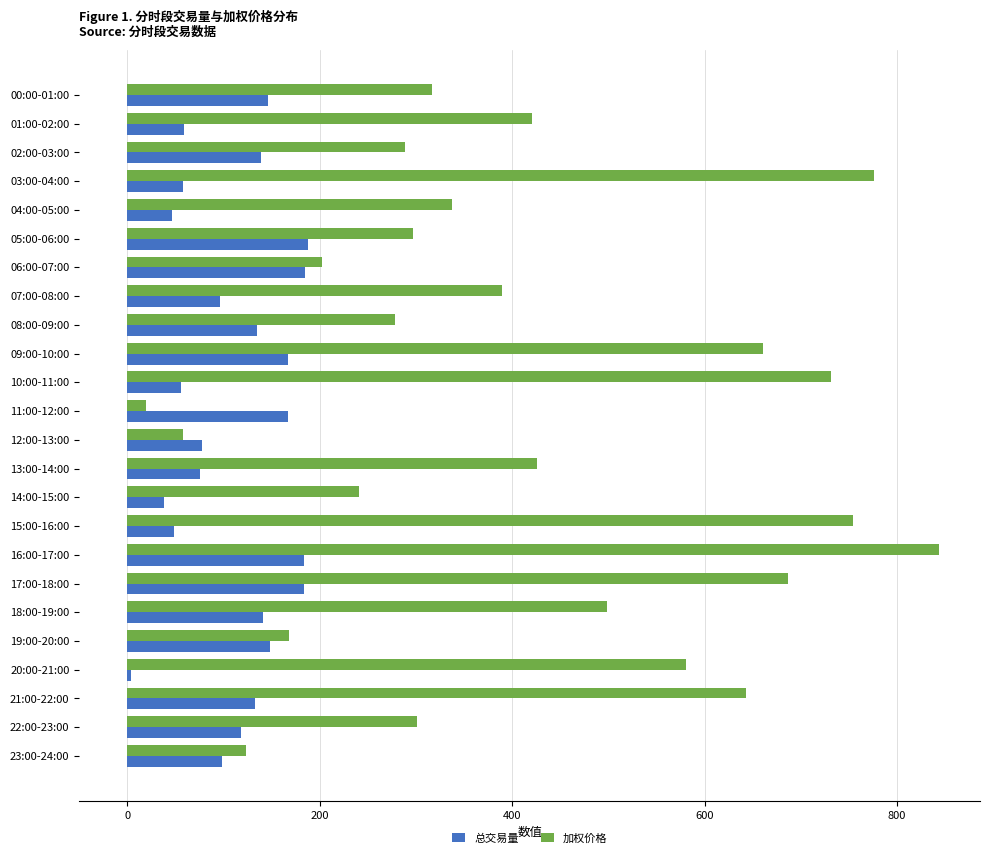

List the series in order of their overall mean, highest first.

加权价格, 总交易量